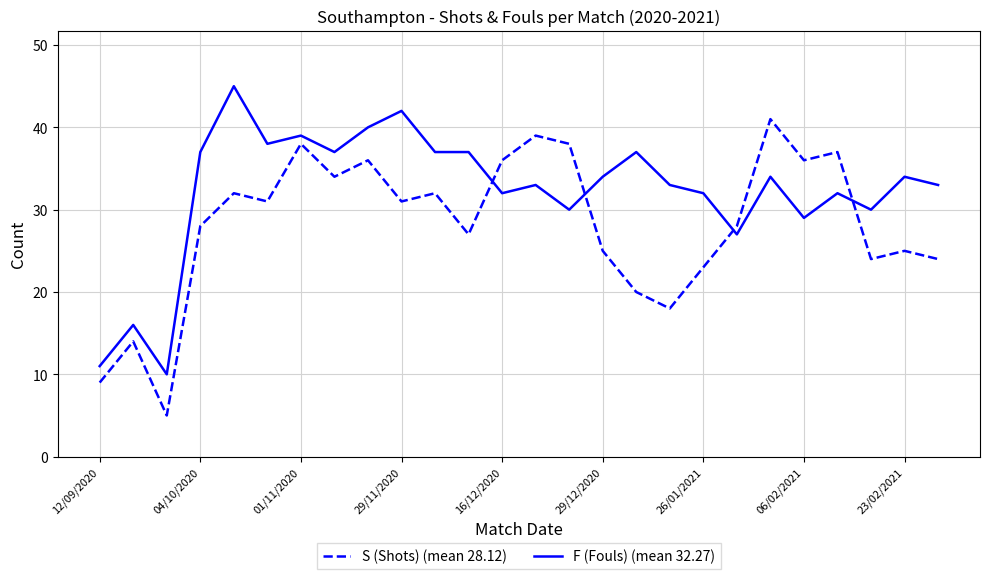

Rank the series by their average value, from lowest to highest.

S (Shots) (mean 28.12), F (Fouls) (mean 32.27)